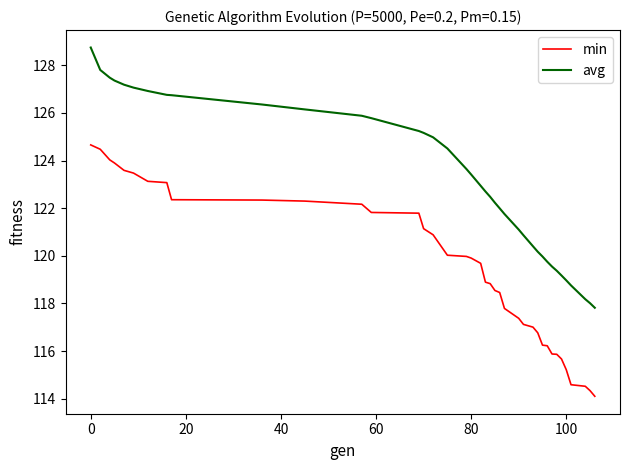

True or false: avg and min cross at least once.

False